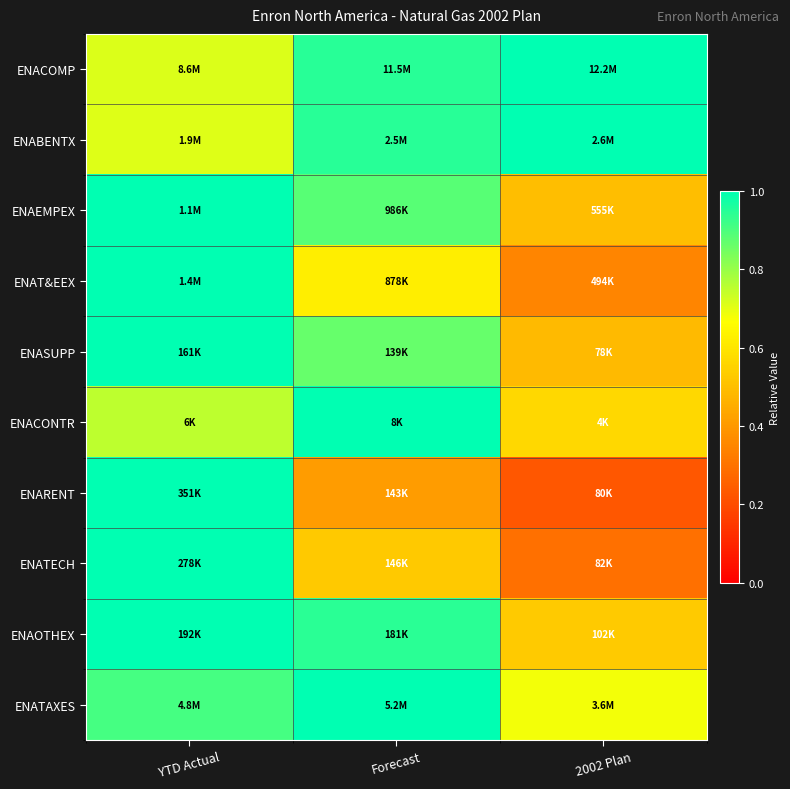

Between 2002 Plan and Forecast, which is larger?

2002 Plan